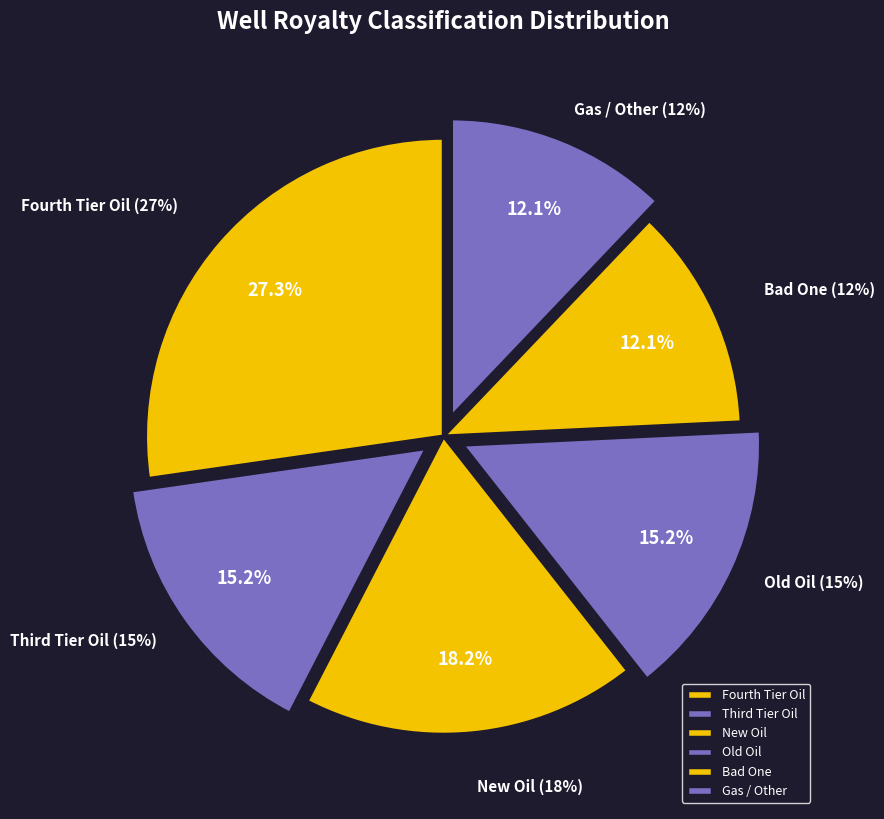

To the nearest percent, what is the average slice percentage?

17%